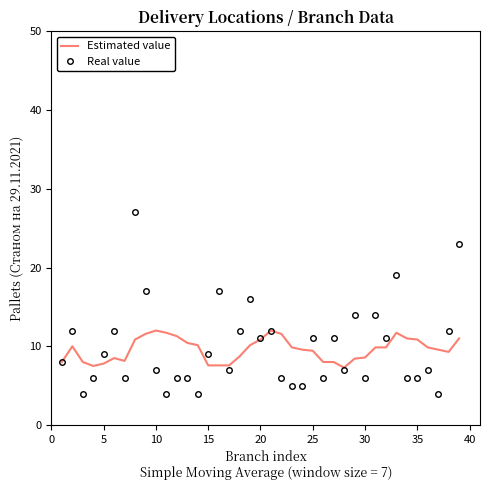

List the series in order of their peak value, lowest first.

Estimated value, Real value